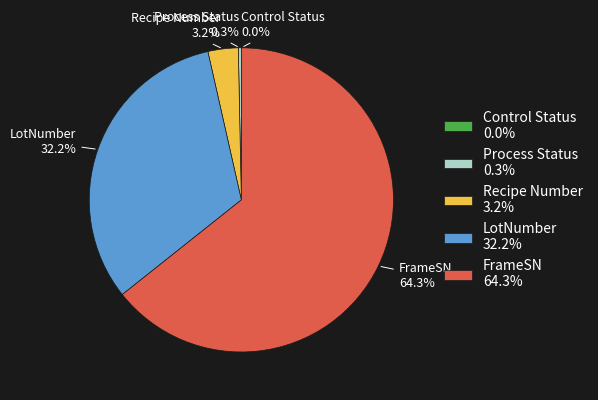

Is there a majority slice in this chart?

Yes